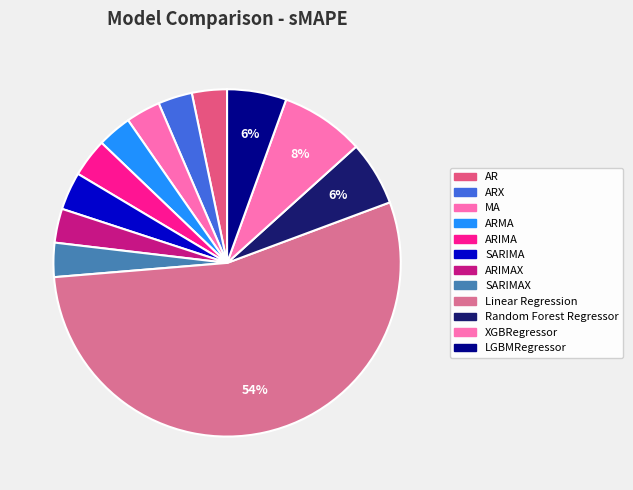

Count the number of slices in the pie.

12